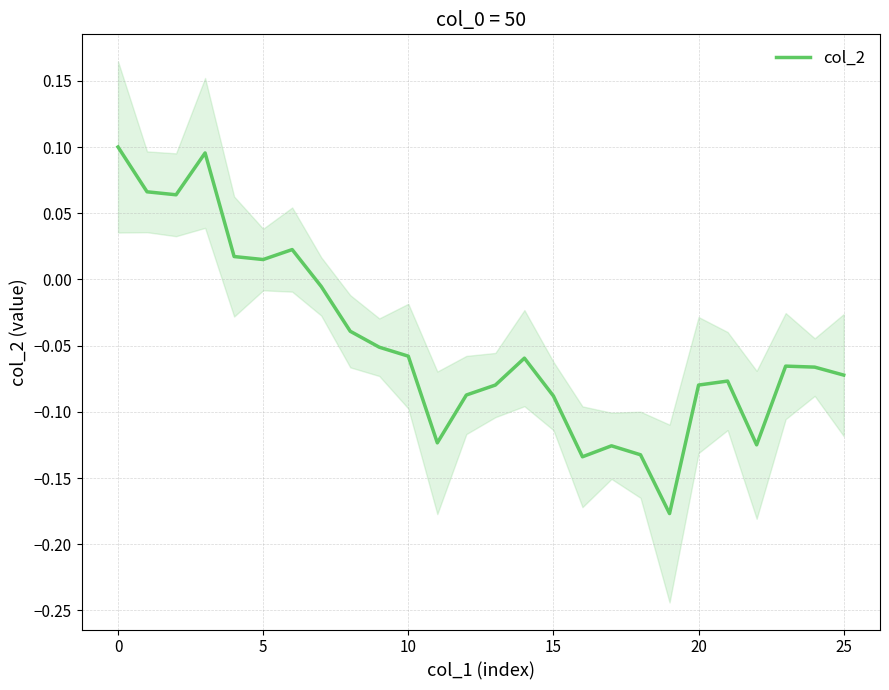

How many data points does each series have?

26